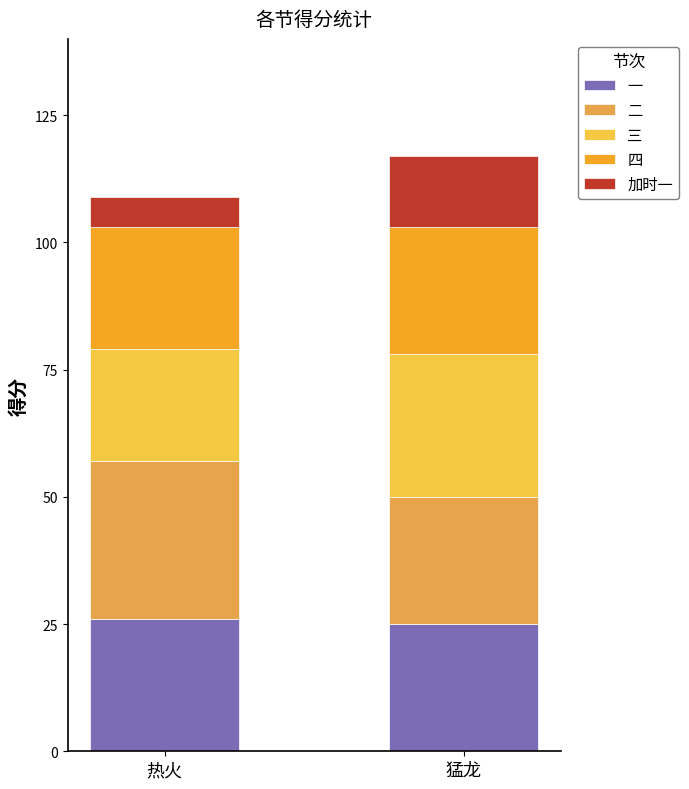

The 三 series shows 5 at 热火. True or false?

False